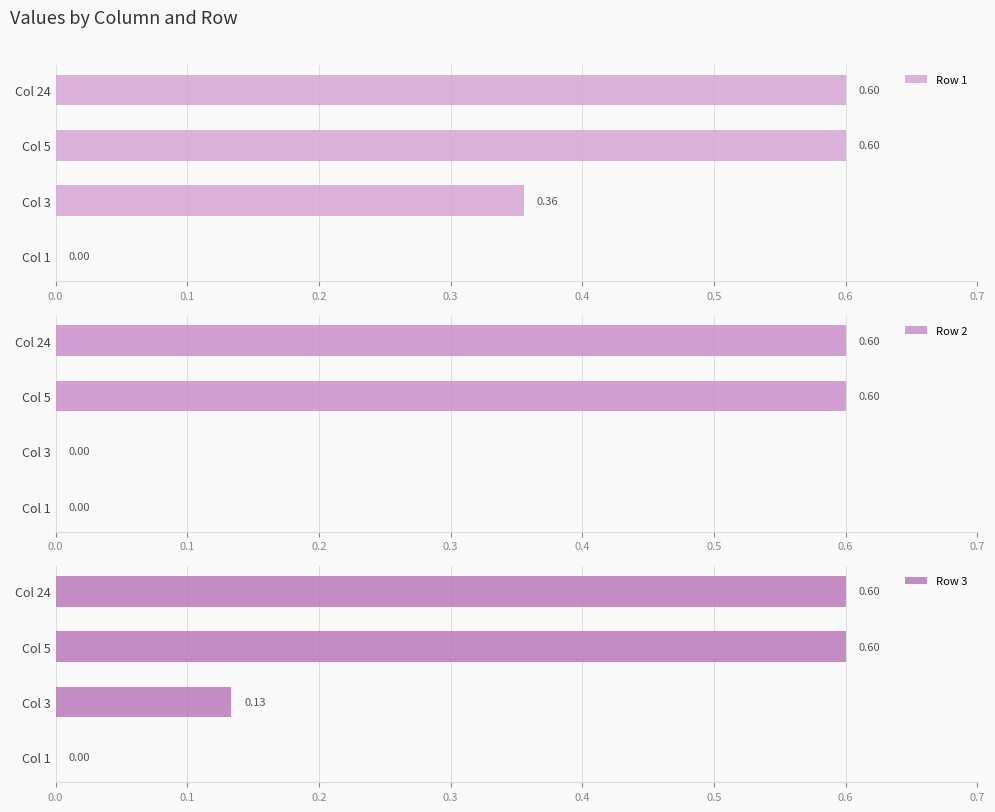

What is the sum of all Row 2 values?

1.2